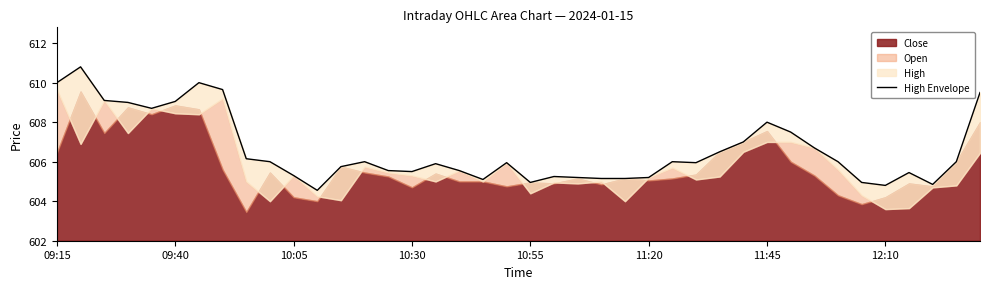

How many points are higher than both their immediate neighbors (excluding endpoints)?

9